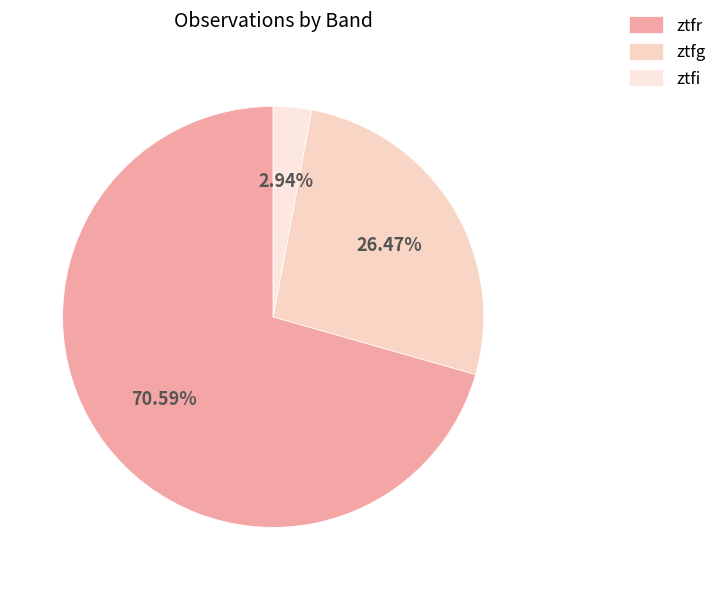

Is ztfr the majority of the pie?

Yes